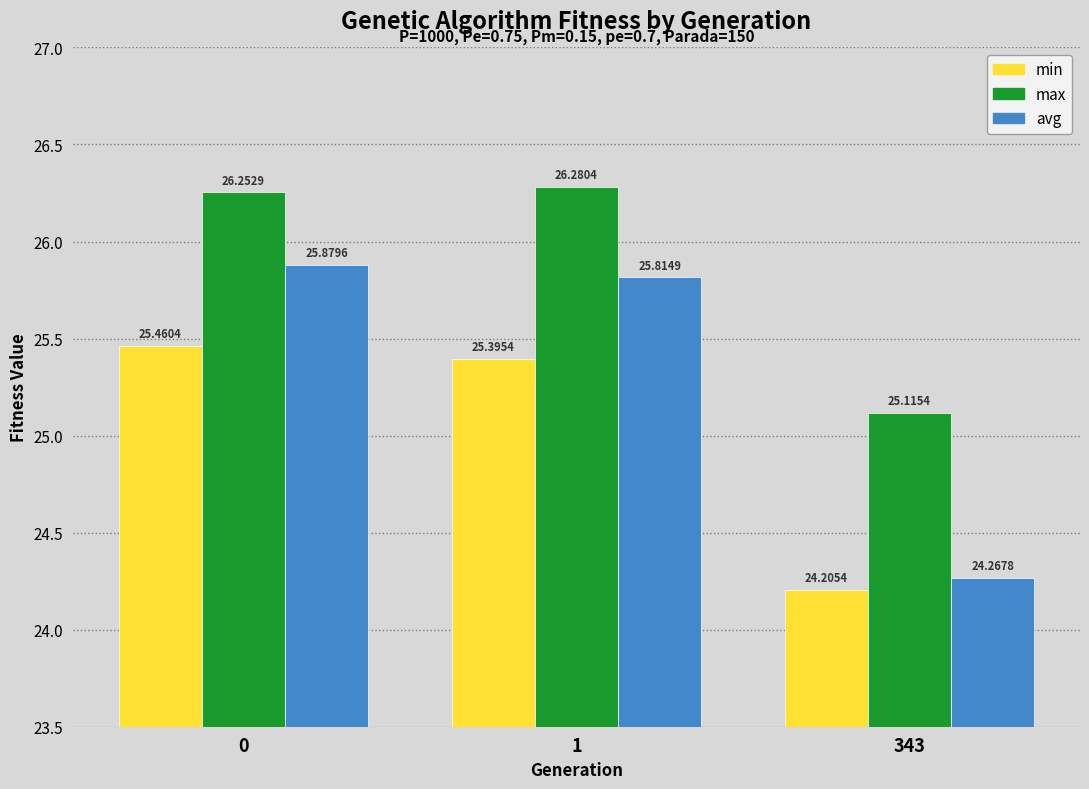

The value of max at 1 is 26.3. True or false?

True